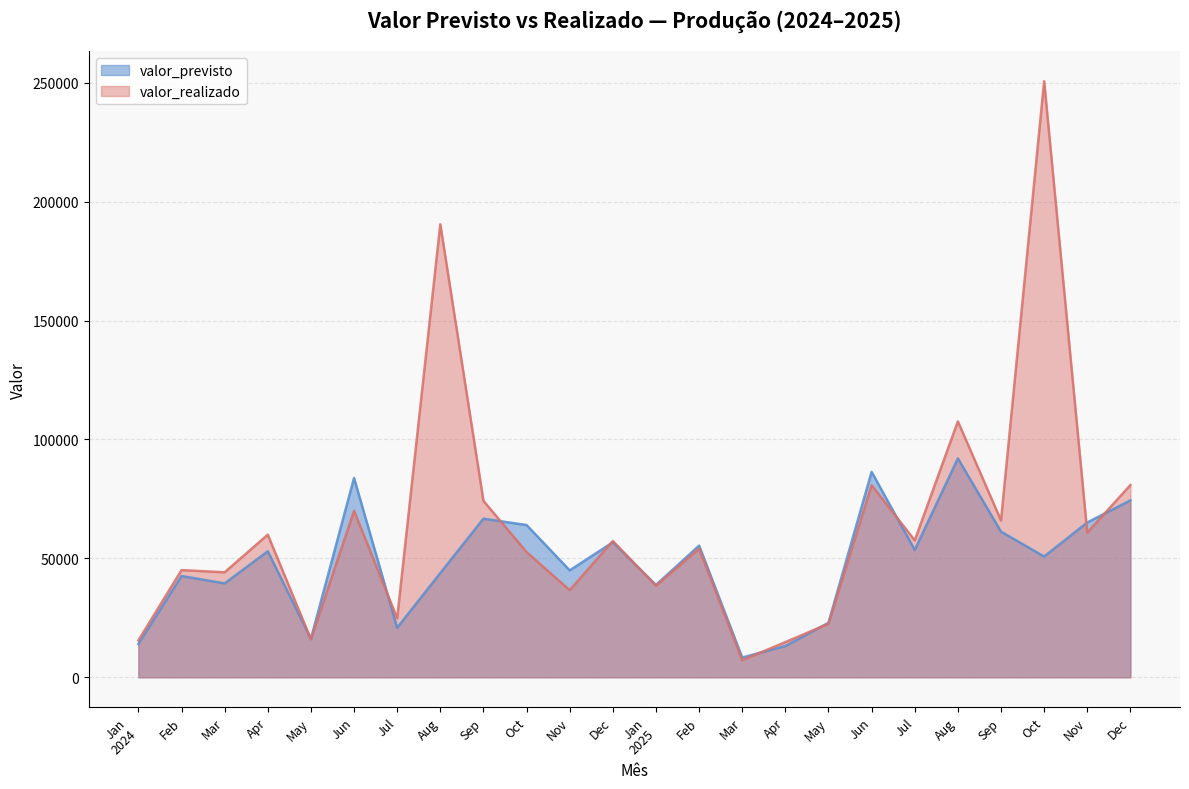

At how many categories does at least one series exceed 43891?

17